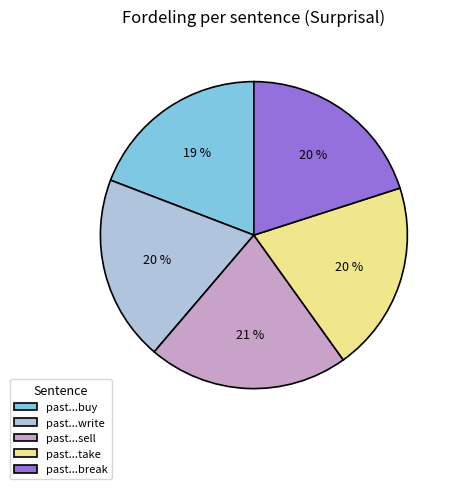

Count the number of slices in the pie.

5